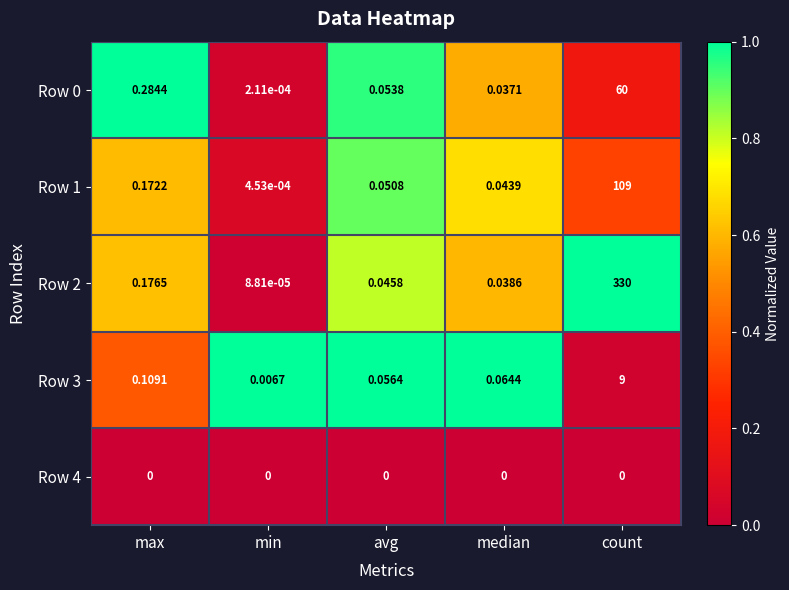

List the labels in order of Row 3 value, largest first.

count, max, median, avg, min